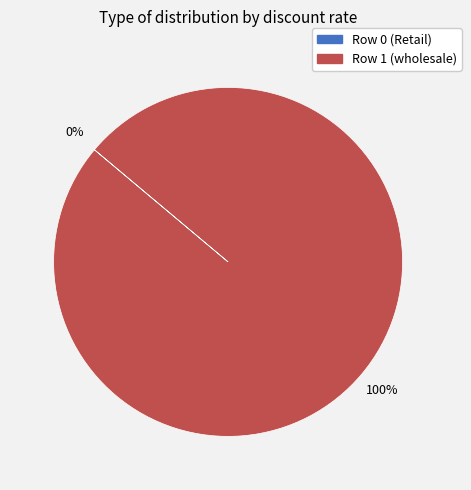

Which category has the smallest portion of the pie?

Row 0 (Retail)